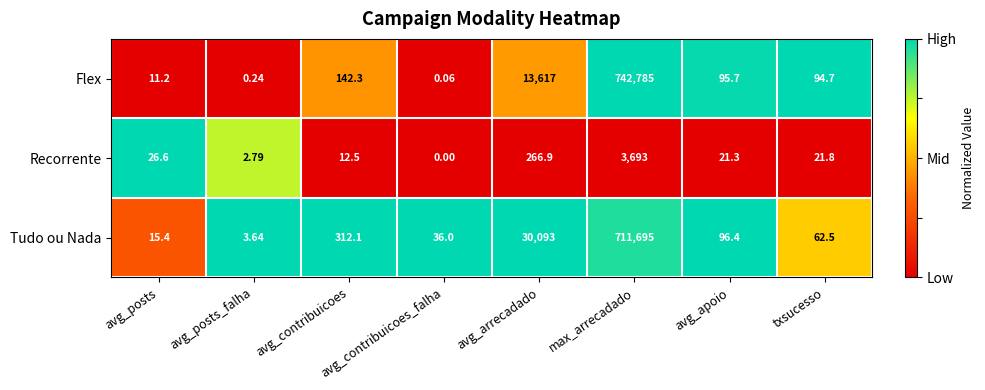

Between avg_posts_falha and avg_contribuicoes_falha, which series saw the biggest shift?

Tudo ou Nada